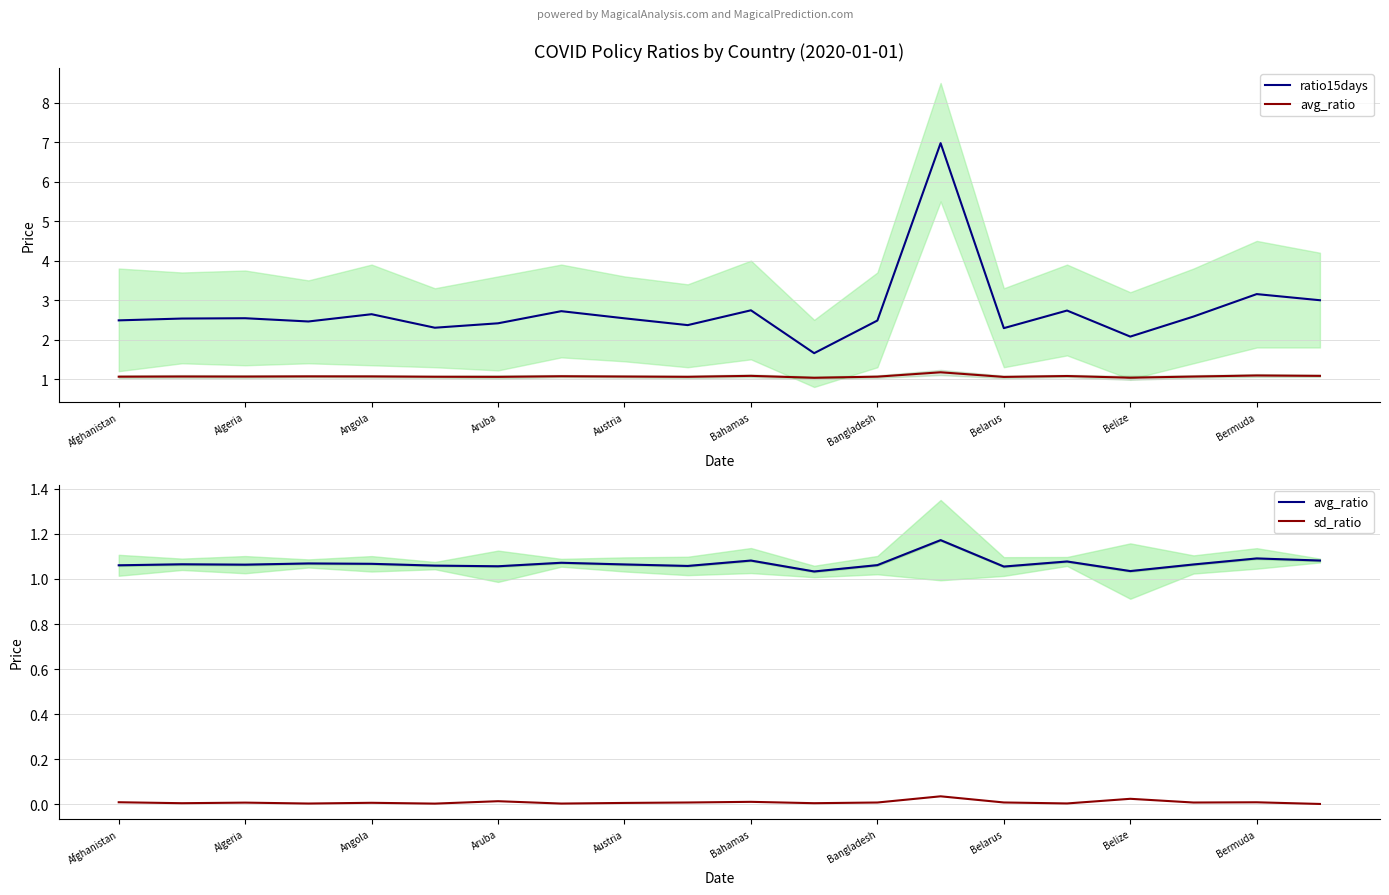

True or false: avg_ratio and ratio15days cross at least once.

False